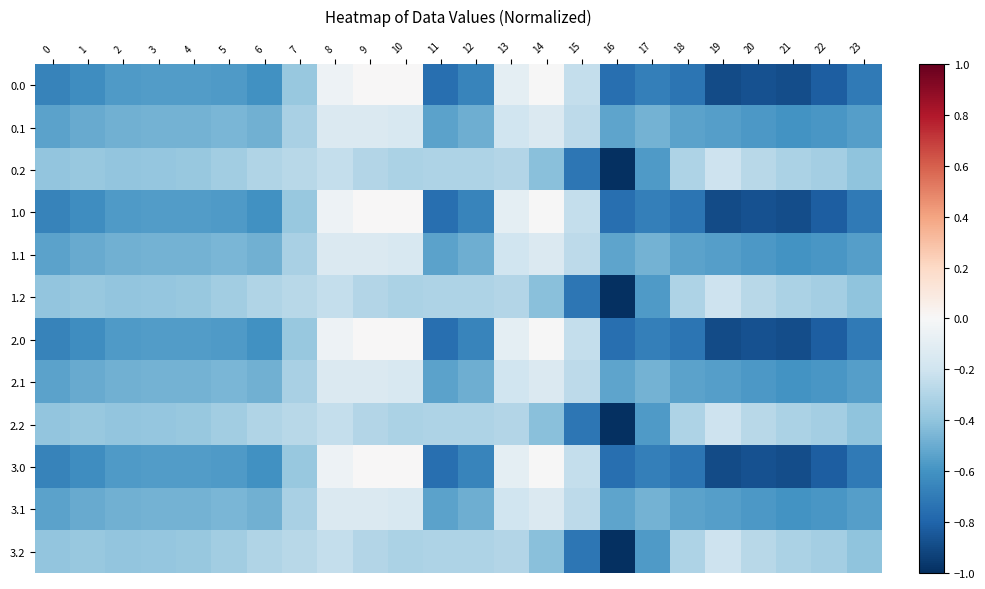

What is the smallest value displayed?

-1.0